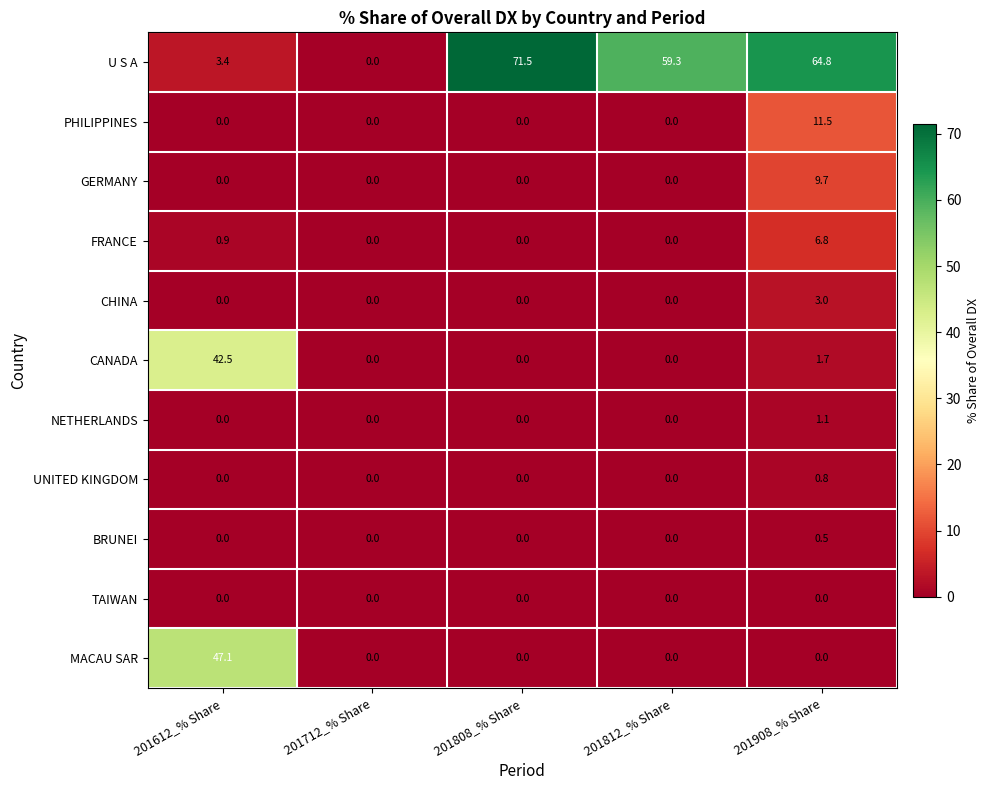

Which label corresponds to the largest value in the chart?

201808_% Share